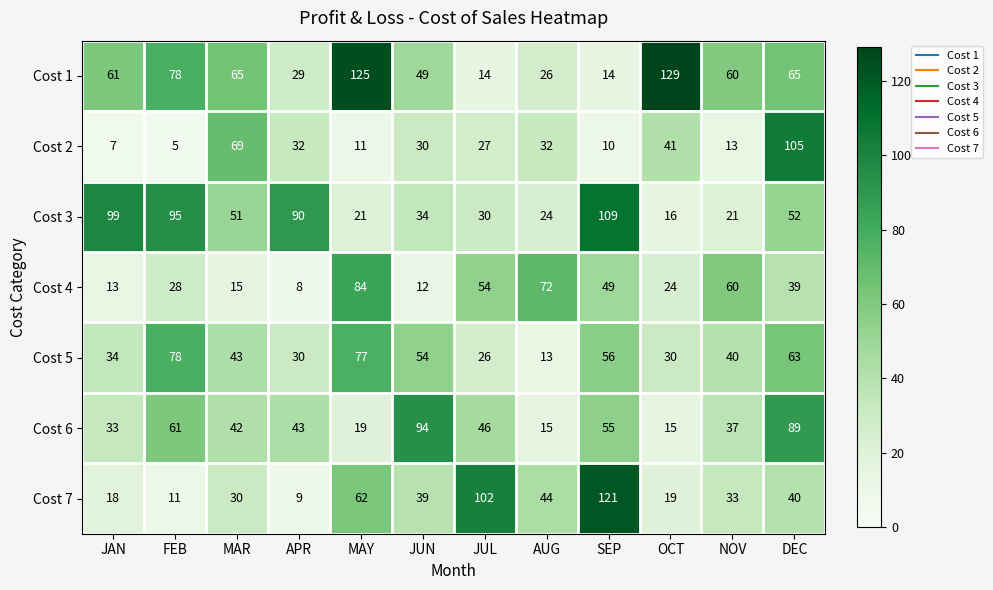

What is the difference between the maximum and minimum values in the Cost 2 series?

100